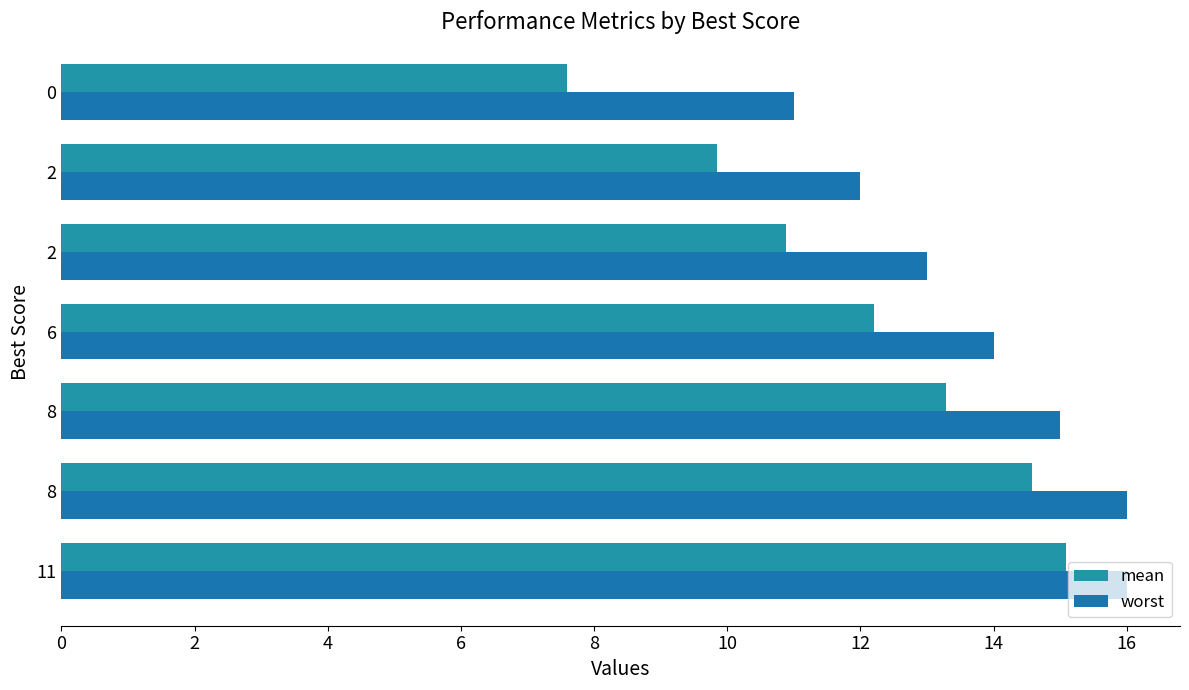

Reading left to right, transcribe all the data shown in this chart.

mean: 15.1	14.6	13.3	12.2	10.9	9.8	7.6
worst: 16.0	16.0	15.0	14.0	13.0	12.0	11.0